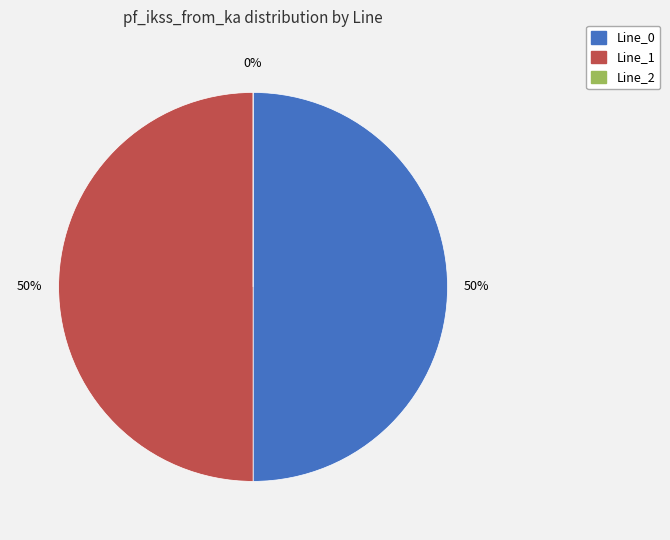

The Line_0 slice represents 50% of the pie. True or false?

True